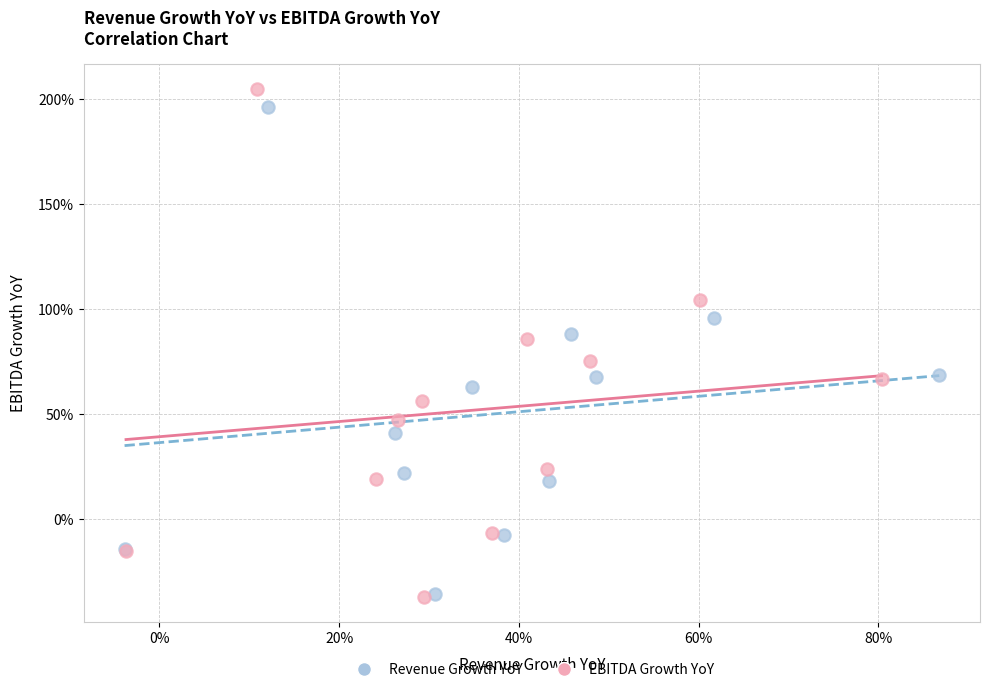

What are all the series names shown in the legend?

Revenue Growth YoY, EBITDA Growth YoY